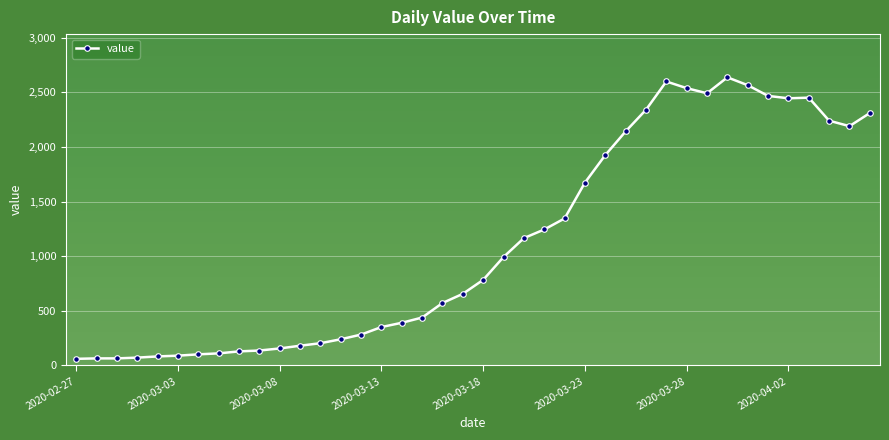

True or false: the data has more than 0 interior local peaks.

True